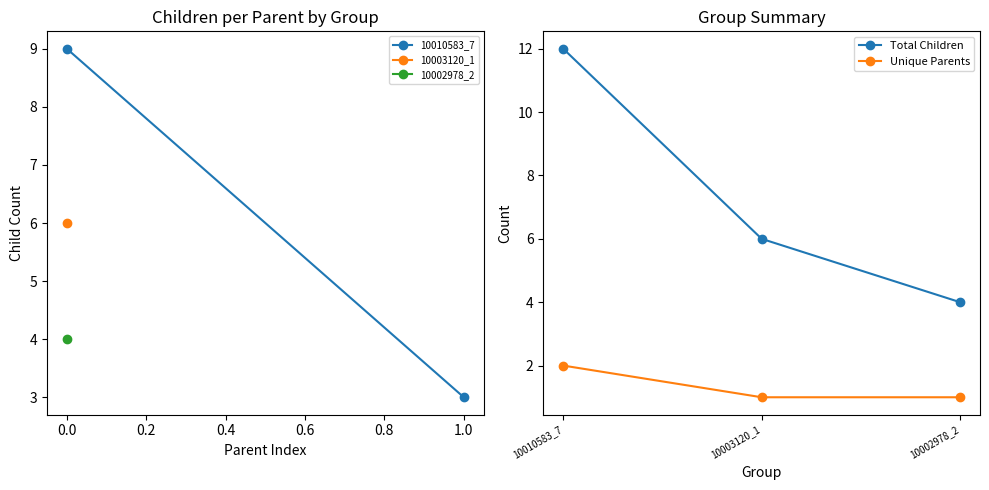

What is the sum of all Total Children values?

22